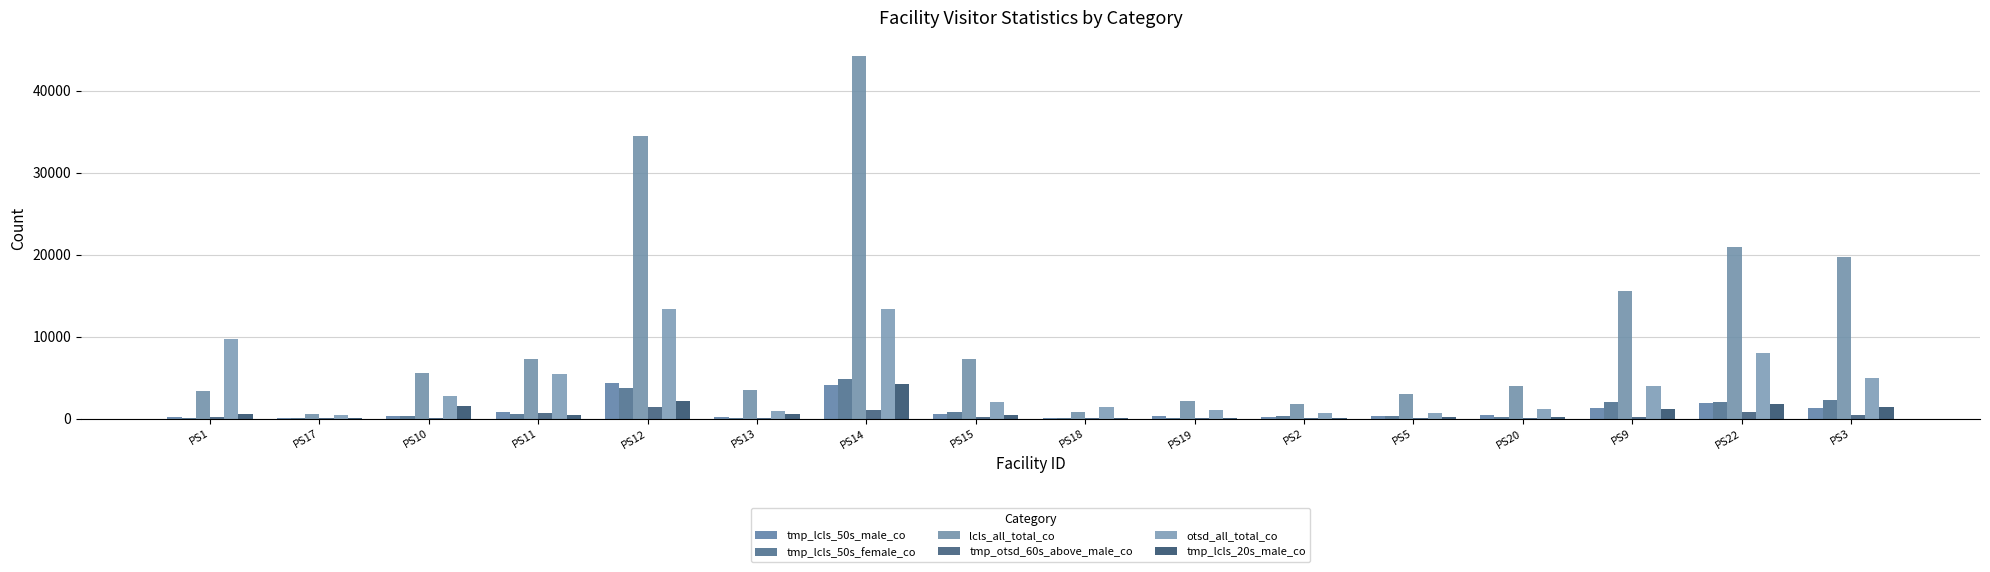

Are the bars grouped side by side (vs. stacked)?

Yes